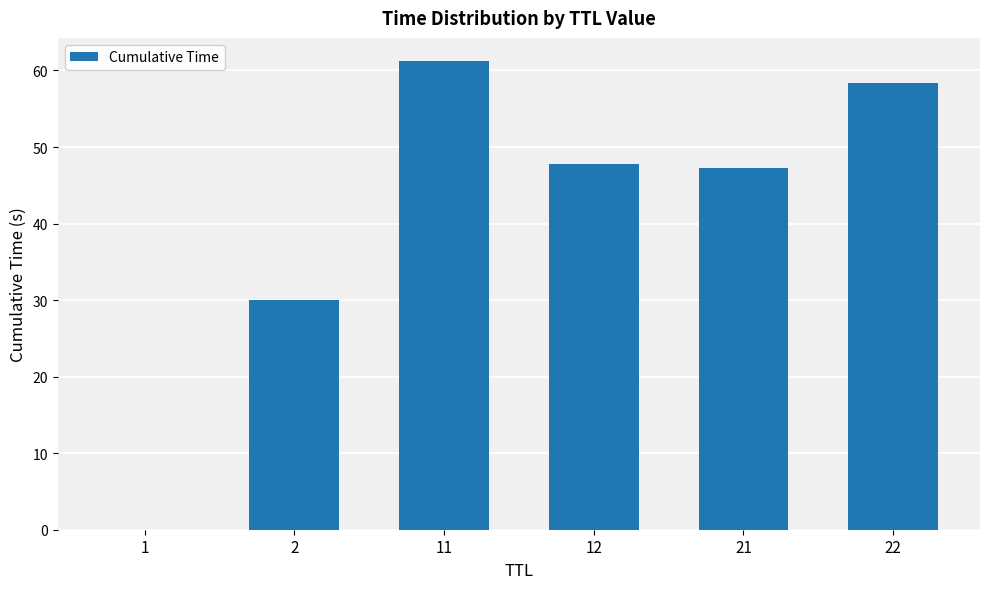

The chart shows a value of 47.7 at 12. True or false?

True